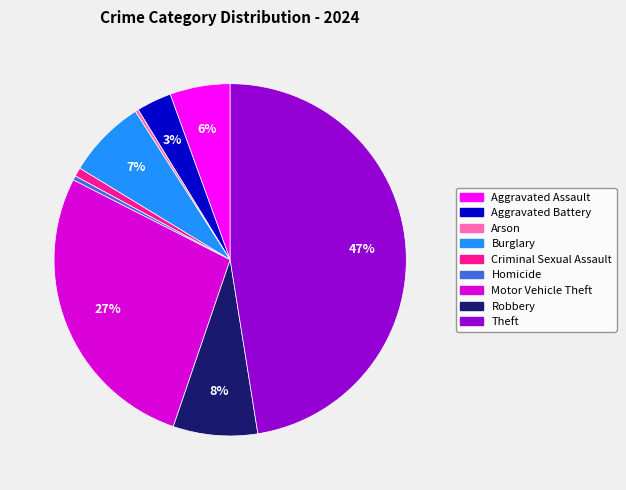

What percentage is the Motor Vehicle Theft slice, to the nearest percent?

27%